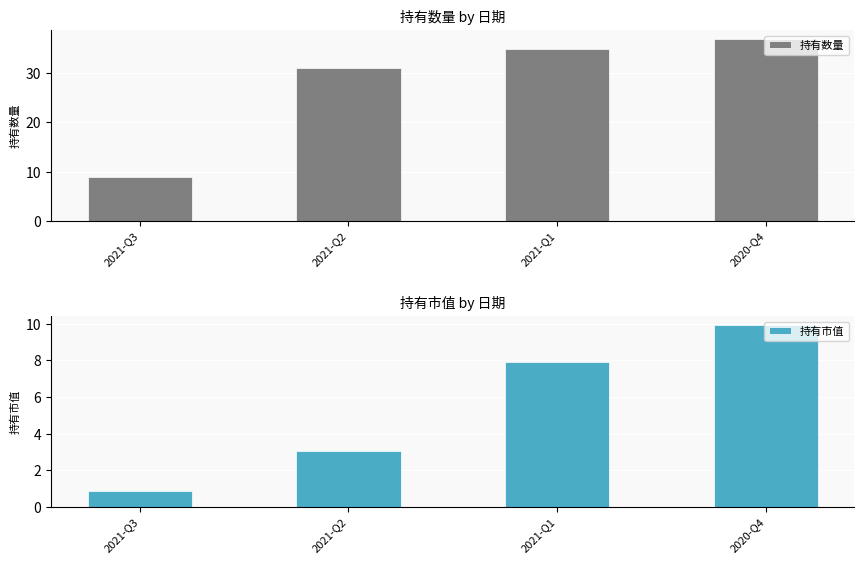

How many values in the 持有市值 series are below 7?

2